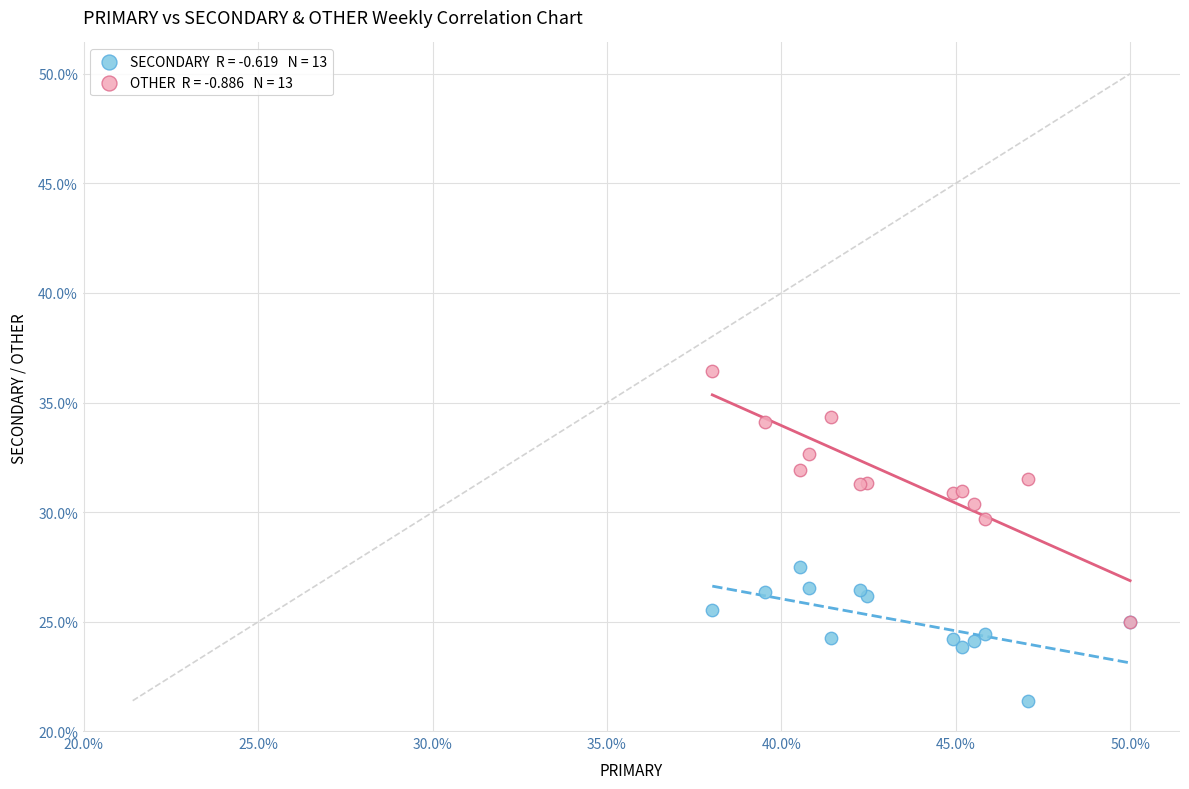

Across all series, what Y value is closest to 28?

27.5